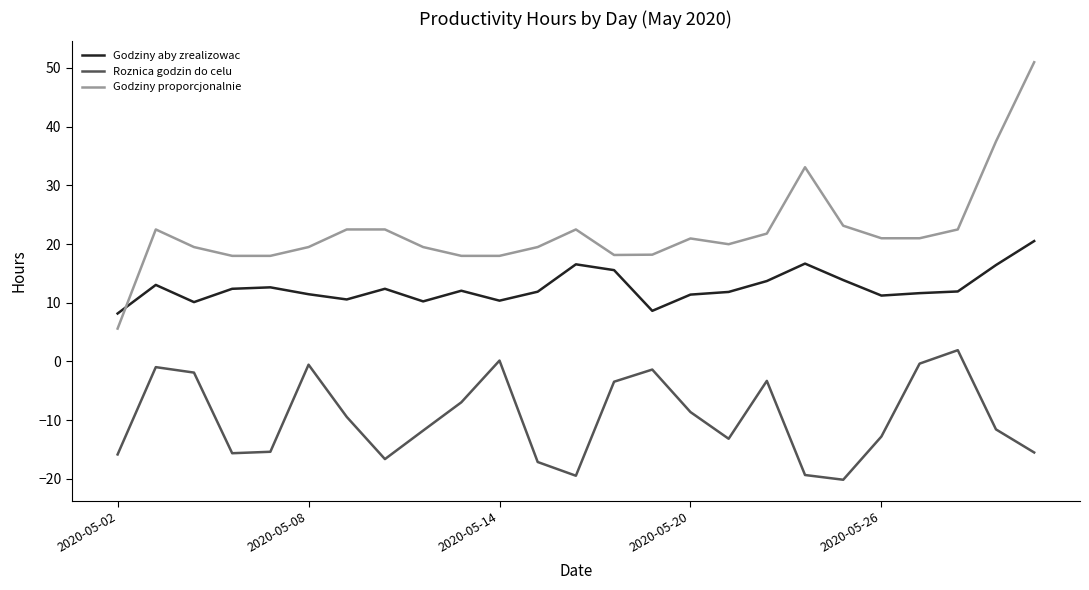

What is the minimum value shown in the chart?

-20.1